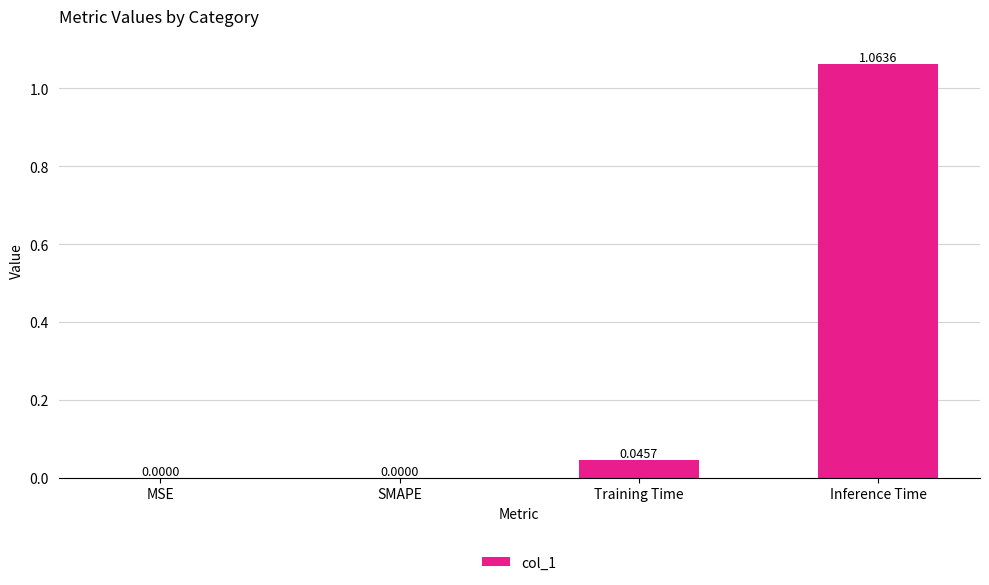

What is the average value?

0.3